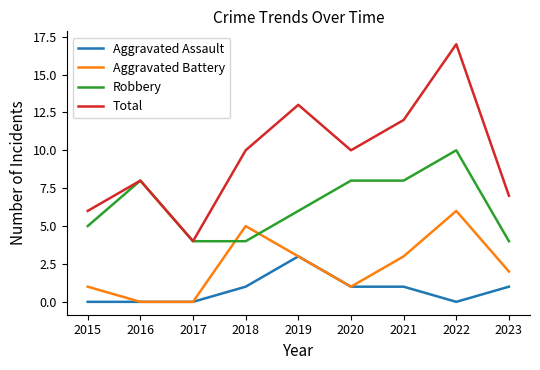

List the series in order of their overall mean, lowest first.

Aggravated Assault, Aggravated Battery, Robbery, Total